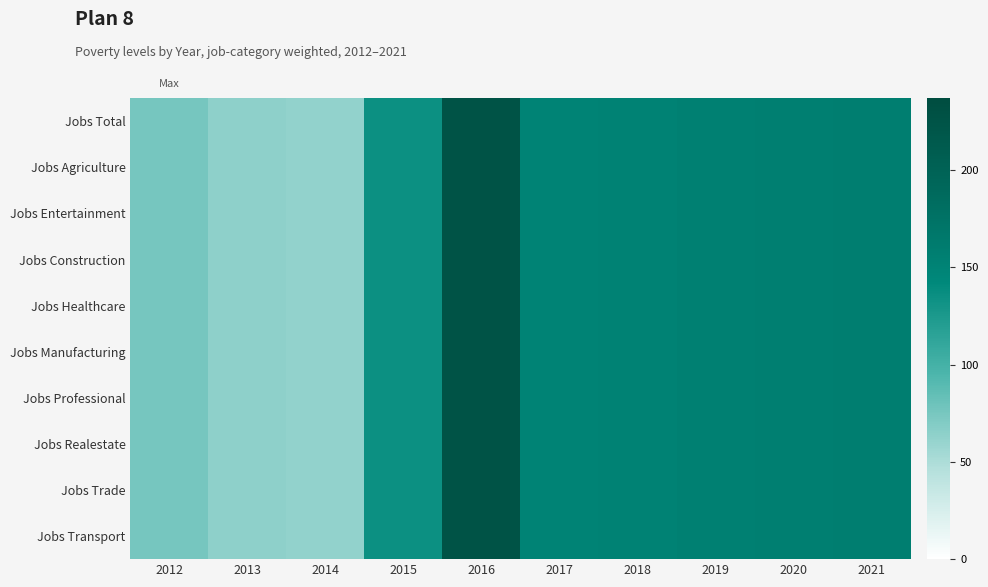

At how many categories does at least one series exceed 208?

1